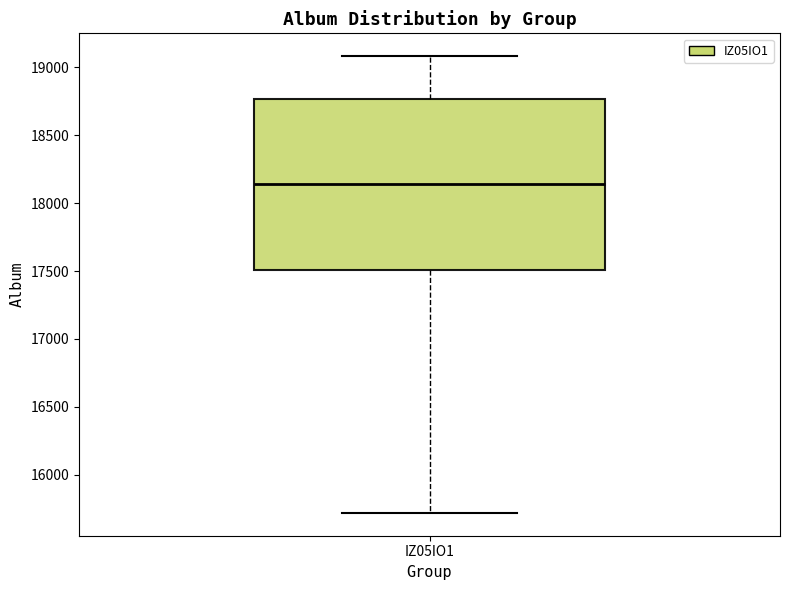

Read this box plot against the y-axis: the position of the median line, the range covered by the box, and the ends of both whiskers. The values are not printed on the chart, so give them approximately, as read against the axis.

median 18150, box 17500 to 18750, whiskers 15700 to 19100